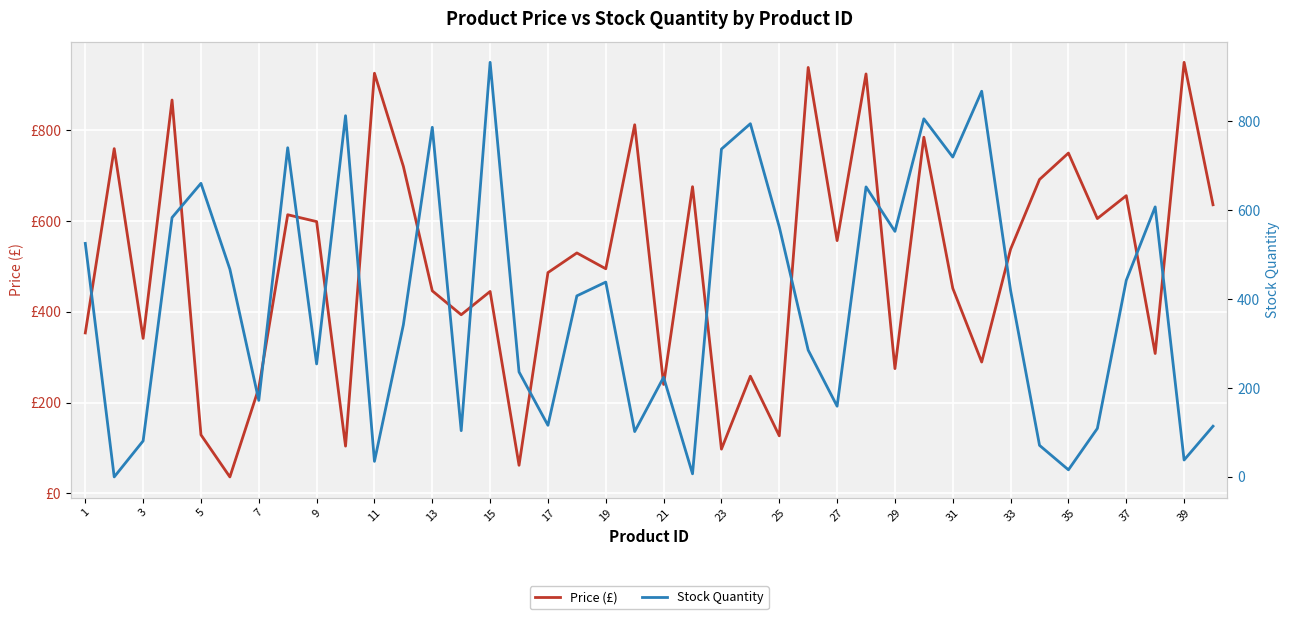

What are all the series names shown in the legend?

Price (£), Stock Quantity